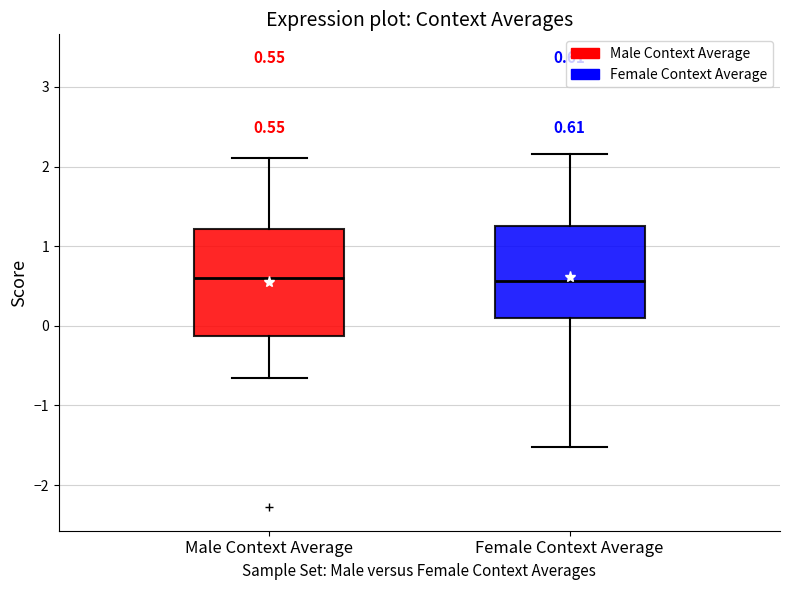

Which box is the tallest, from its lower edge to its upper edge?

Male Context Average